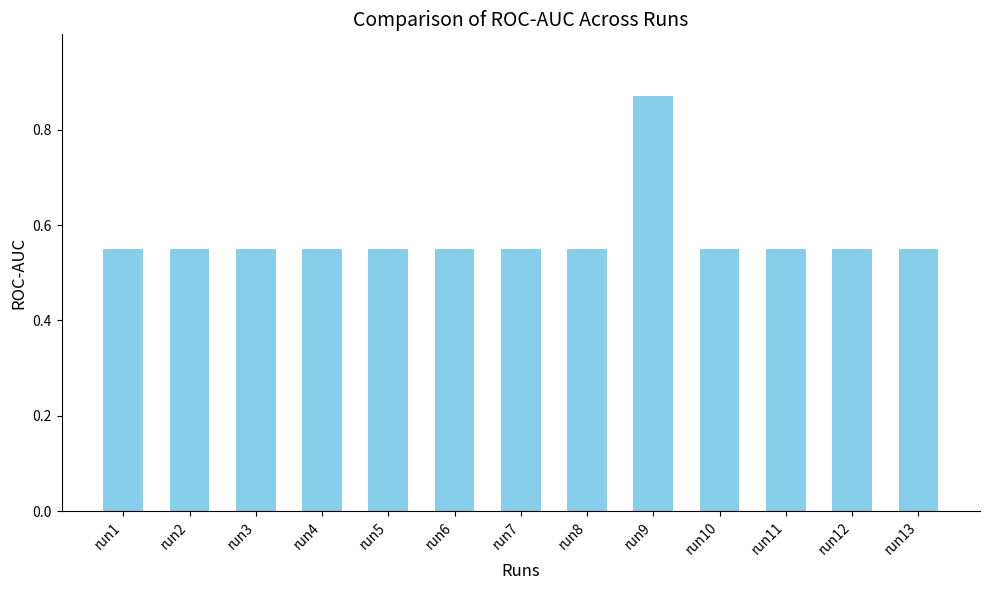

How many values are between 0 and 1?

13